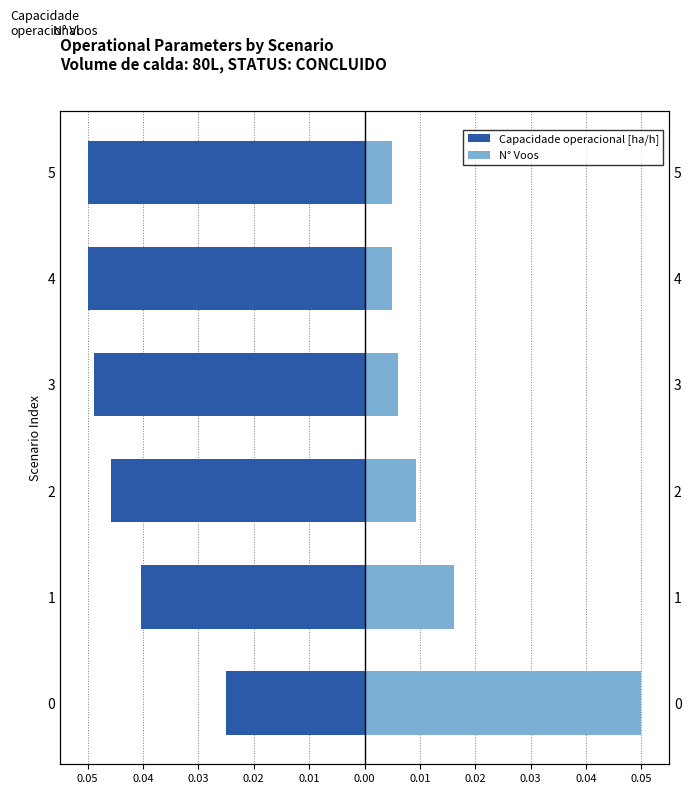

Is it true that Capacidade operacional [ha/h] equals -0.0 at 1?

True